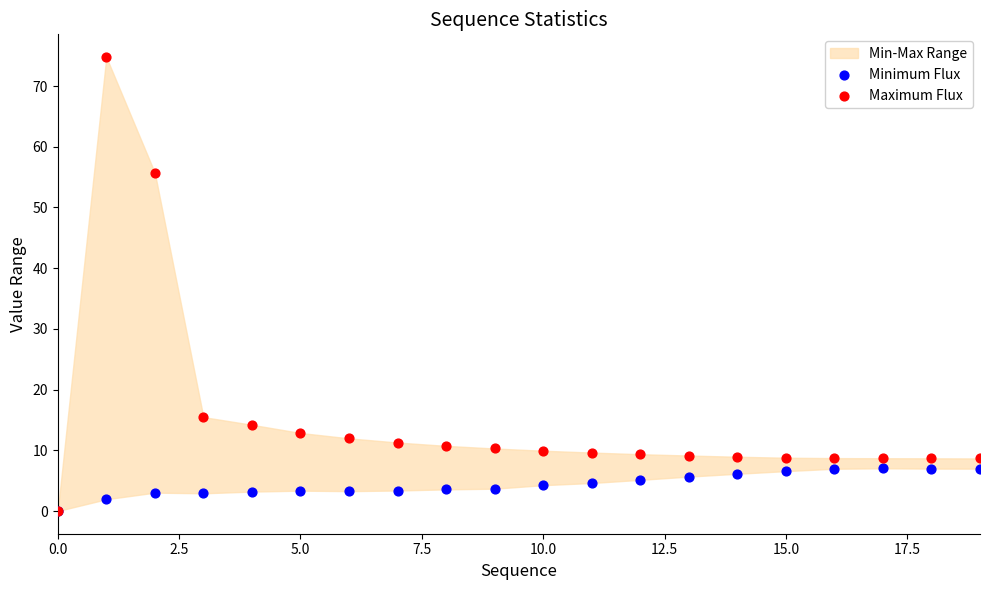

Which series has the widest spread of Y values?

Maximum Flux